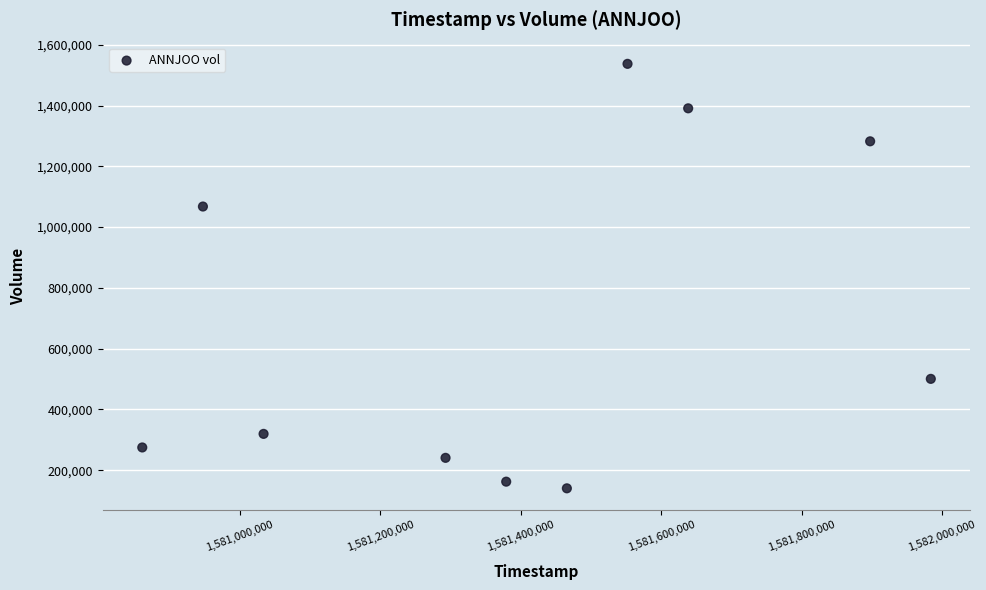

What Y value in the scatter plot is closest to 838850?

1067800